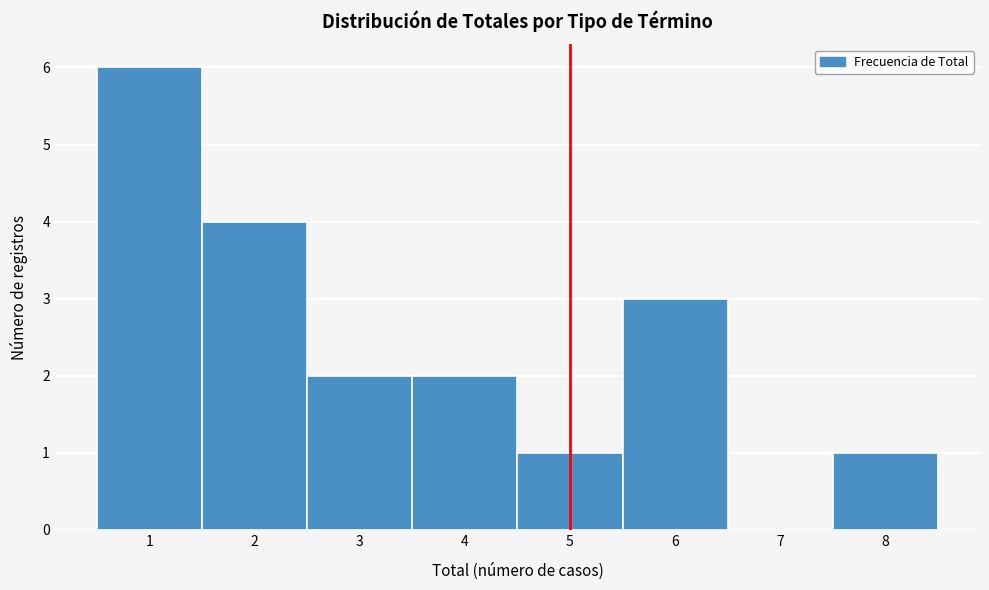

Reading left to right, extract all data points from this chart.

1=6	2=4	3=2	4=2	5=1	6=3	7=0	8=1